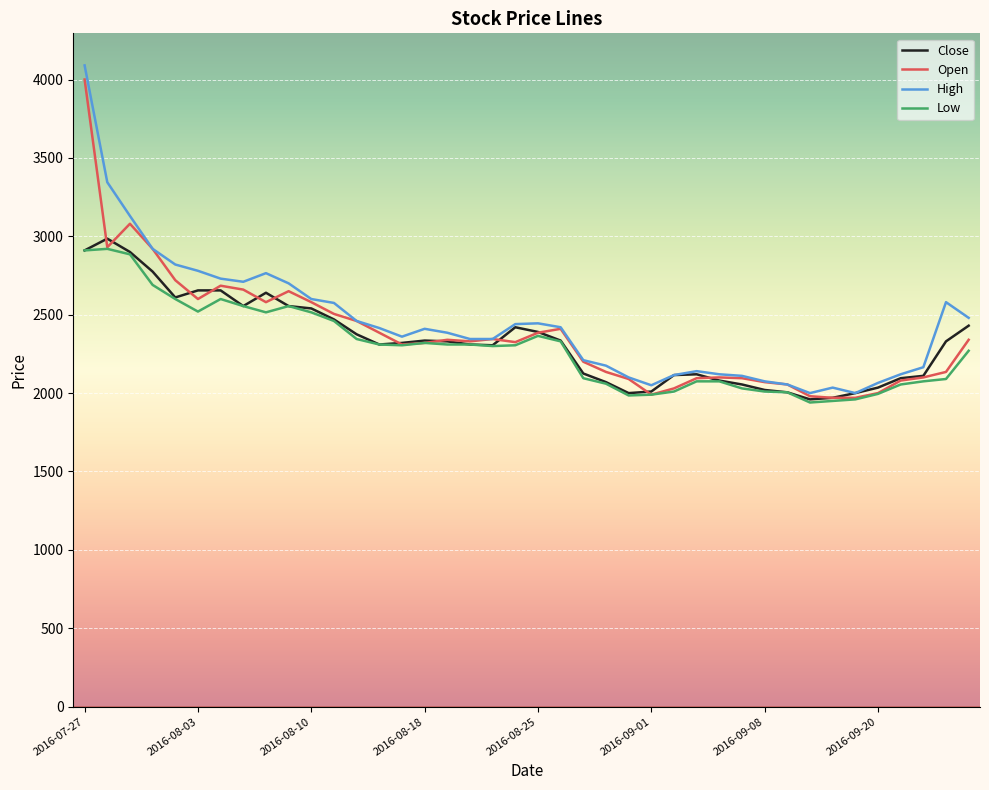

Which series has the largest range (max minus min)?

High